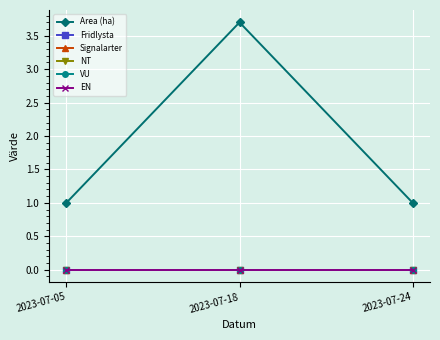

Reading right to left, extract all data points from this chart.

Area (ha): 2023-07-24=1.0	2023-07-18=3.7	2023-07-05=1.0
Fridlysta: 2023-07-24=0.0	2023-07-18=0.0	2023-07-05=0.0
Signalarter: 2023-07-24=0.0	2023-07-18=0.0	2023-07-05=0.0
NT: 2023-07-24=0.0	2023-07-18=0.0	2023-07-05=0.0
VU: 2023-07-24=0.0	2023-07-18=0.0	2023-07-05=0.0
EN: 2023-07-24=0.0	2023-07-18=0.0	2023-07-05=0.0